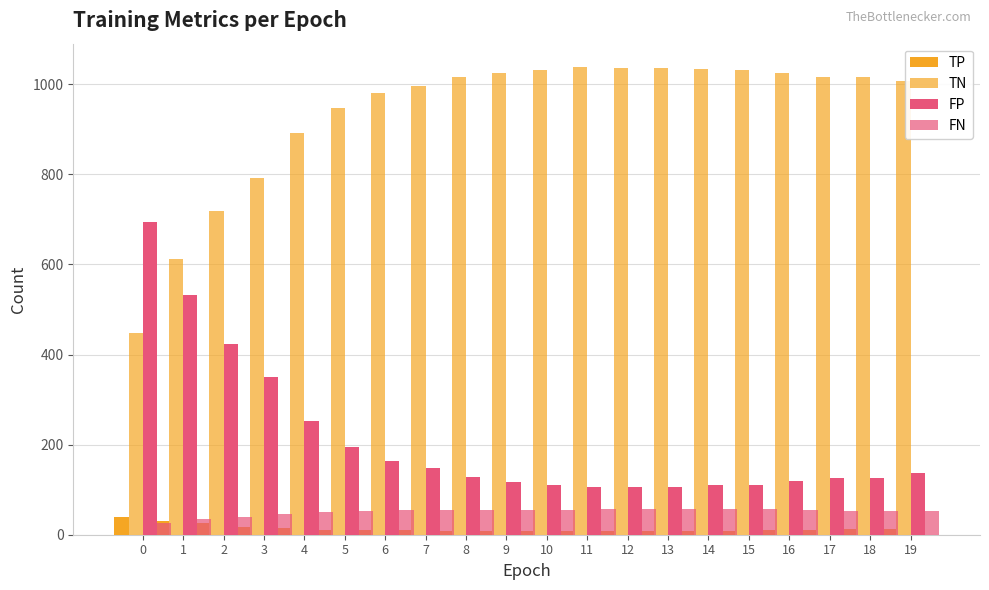

At which label does FN reach its peak?

12